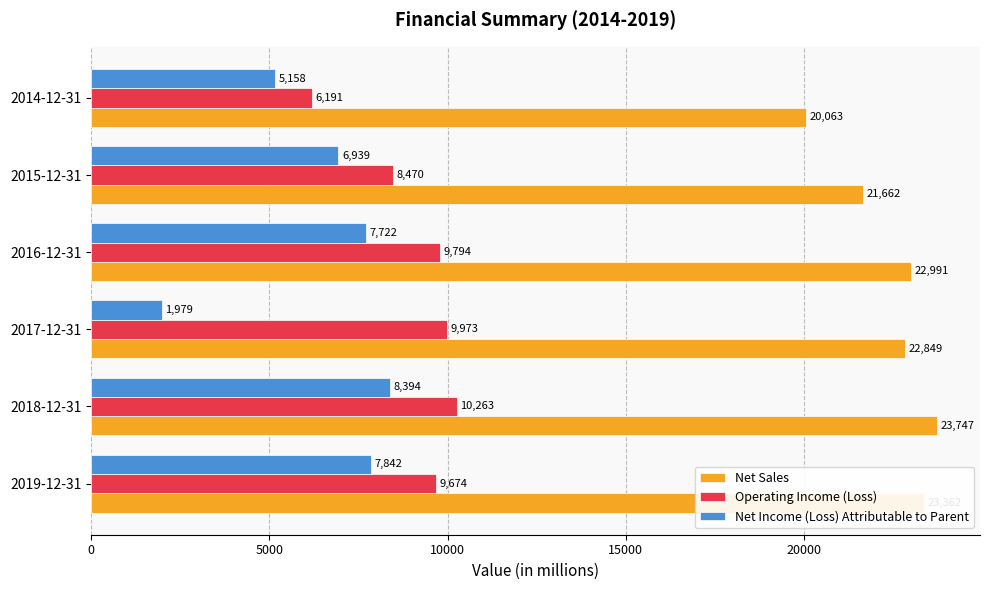

Rank the series by their maximum value, from highest to lowest.

Net Sales, Operating Income (Loss), Net Income (Loss) Attributable to Parent